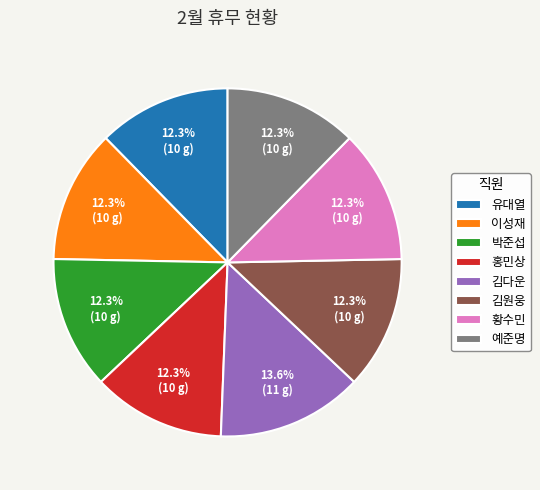

What is the ratio of the value at 이성재 to the value at 박준섭?

1.0